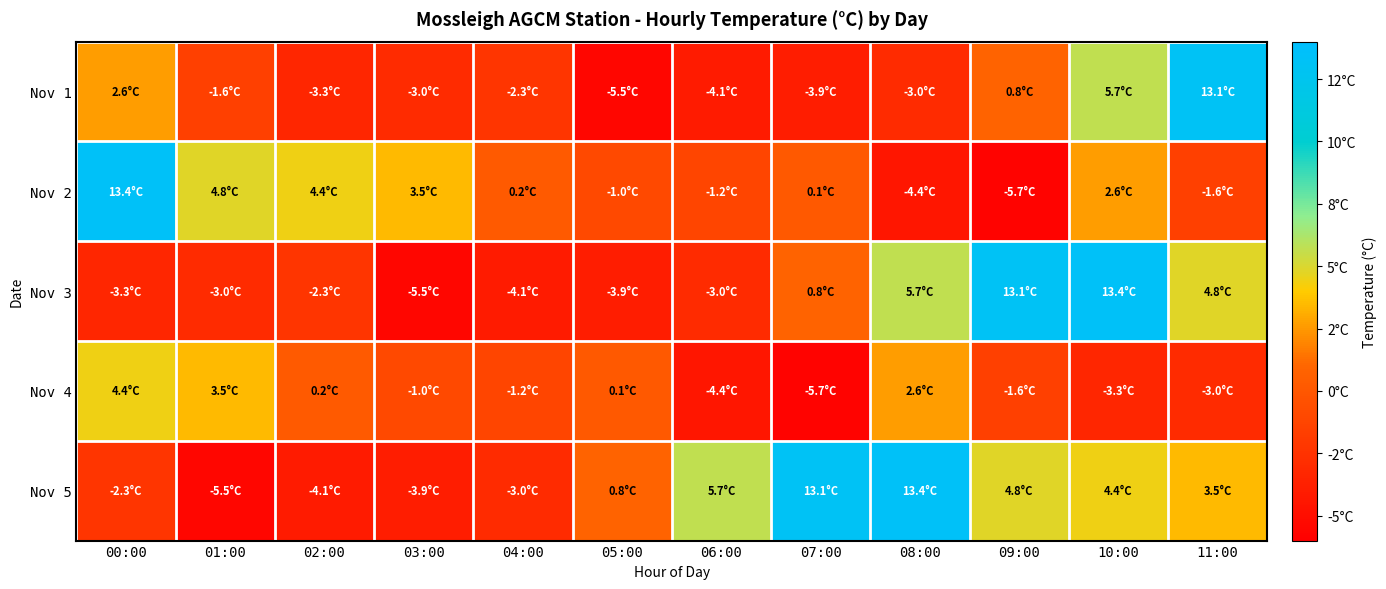

Reading left to right, transcribe all the data shown in this chart.

Nov 1: 00:00=2.6	01:00=-1.6	02:00=-3.3	03:00=-3.0	04:00=-2.3	05:00=-5.5	06:00=-4.1	07:00=-3.9	08:00=-3.0	09:00=0.8	10:00=5.7	11:00=13.1
Nov 2: 00:00=13.4	01:00=4.8	02:00=4.4	03:00=3.5	04:00=0.2	05:00=-1.0	06:00=-1.2	07:00=0.1	08:00=-4.4	09:00=-5.7	10:00=2.6	11:00=-1.6
Nov 3: 00:00=-3.3	01:00=-3.0	02:00=-2.3	03:00=-5.5	04:00=-4.1	05:00=-3.9	06:00=-3.0	07:00=0.8	08:00=5.7	09:00=13.1	10:00=13.4	11:00=4.8
Nov 4: 00:00=4.4	01:00=3.5	02:00=0.2	03:00=-1.0	04:00=-1.2	05:00=0.1	06:00=-4.4	07:00=-5.7	08:00=2.6	09:00=-1.6	10:00=-3.3	11:00=-3.0
Nov 5: 00:00=-2.3	01:00=-5.5	02:00=-4.1	03:00=-3.9	04:00=-3.0	05:00=0.8	06:00=5.7	07:00=13.1	08:00=13.4	09:00=4.8	10:00=4.4	11:00=3.5